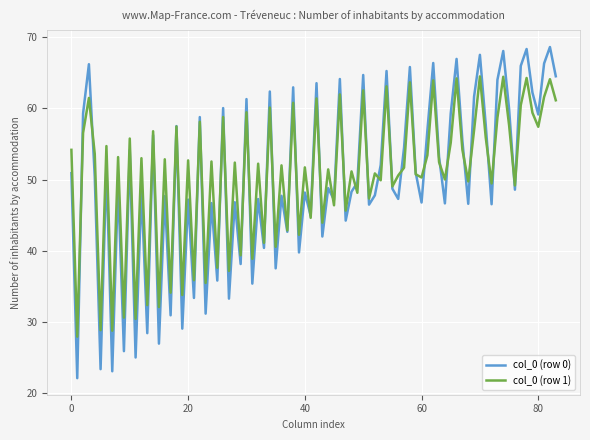

Rank the series by their maximum value, from lowest to highest.

col_0 (row 1), col_0 (row 0)